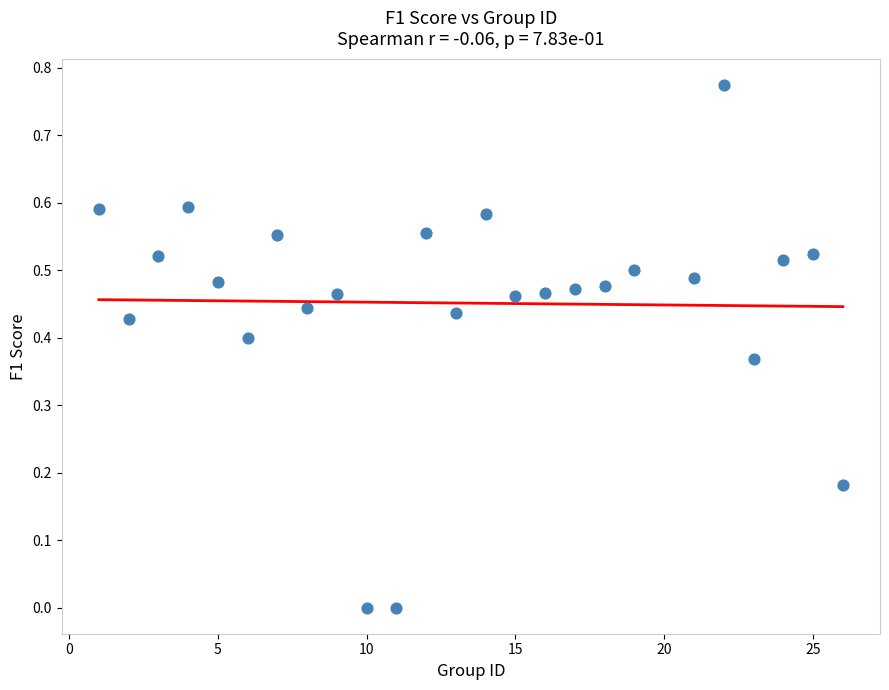

What is the range of X values (max minus min)?

25.0